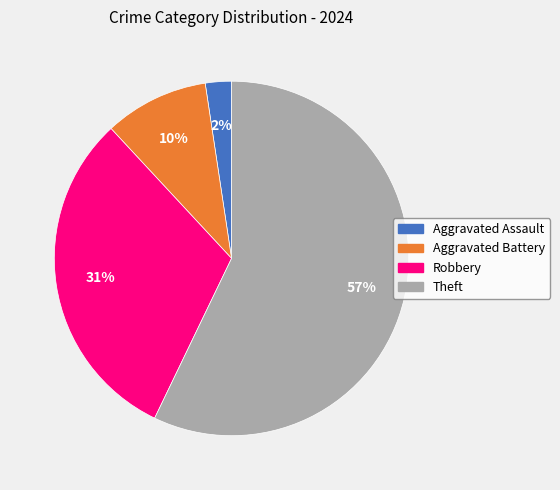

To the nearest percent, what percentage of the pie is Theft?

57%